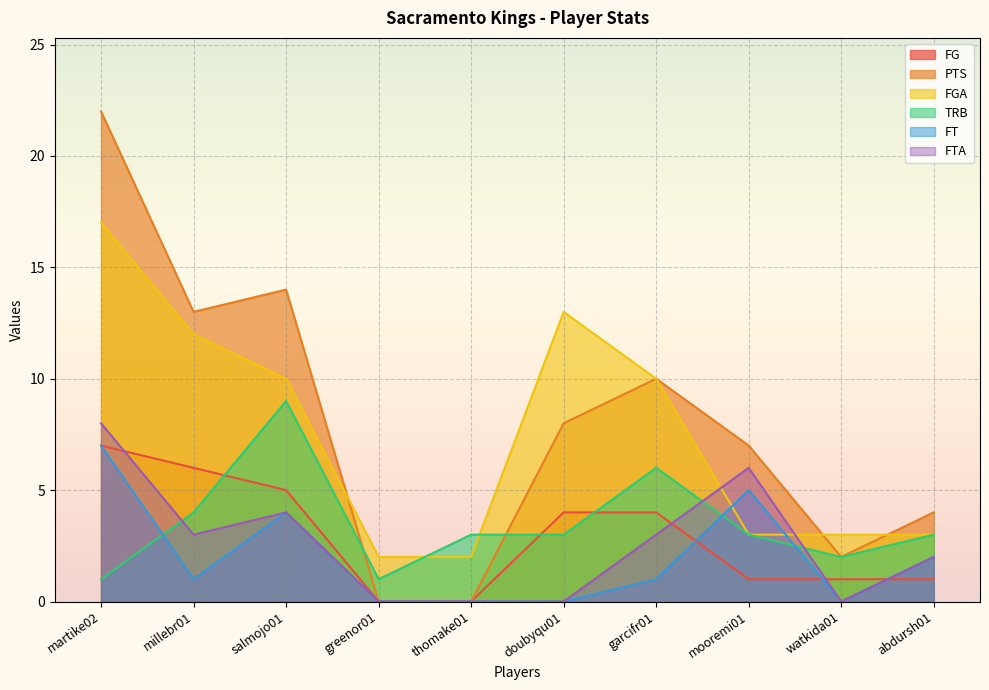

How many series are shown in this chart?

6